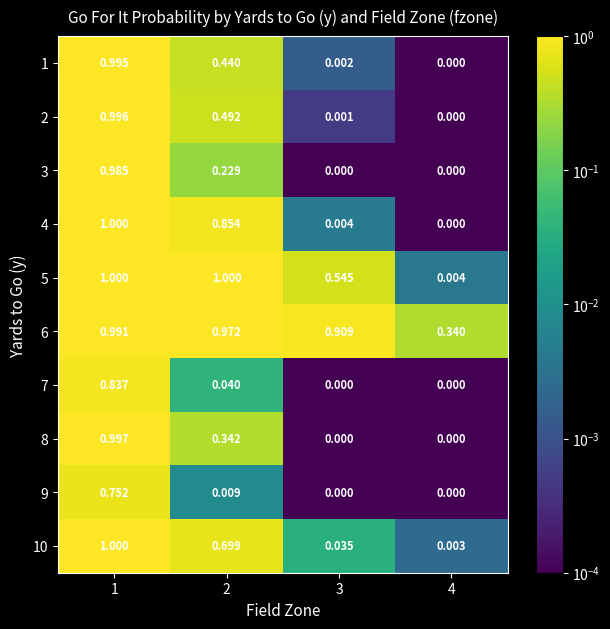

Reading right to left, transcribe all the data shown in this chart.

1: 4=0.0	3=0.0	2=0.4	1=1.0
2: 4=0.0	3=0.0	2=0.5	1=1.0
3: 4=0.0	3=0.0	2=0.2	1=1.0
4: 4=0.0	3=0.0	2=0.9	1=1.0
5: 4=0.0	3=0.5	2=1.0	1=1.0
6: 4=0.3	3=0.9	2=1.0	1=1.0
7: 4=0.0	3=0.0	2=0.0	1=0.8
8: 4=0.0	3=0.0	2=0.3	1=1.0
9: 4=0.0	3=0.0	2=0.0	1=0.8
10: 4=0.0	3=0.0	2=0.7	1=1.0